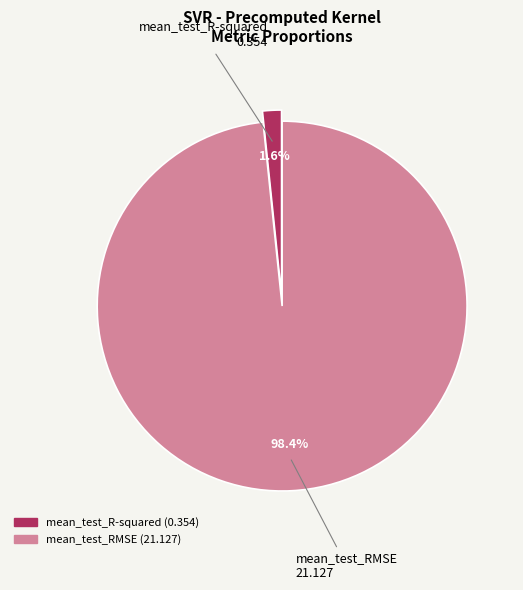

Which slice is the smallest?

mean_test_R-squared